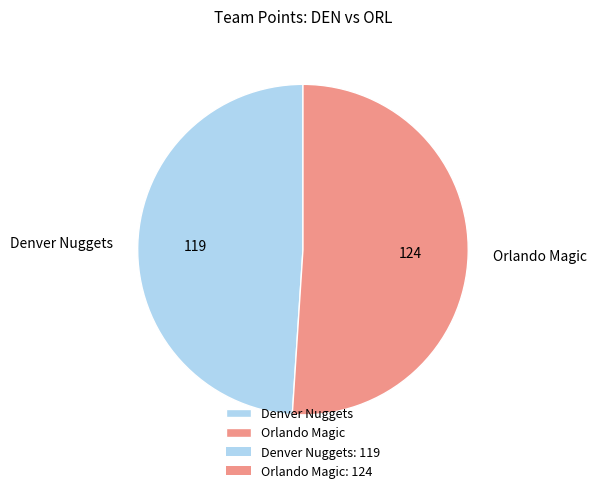

Approximately how many times larger is the value at Orlando Magic compared to Denver Nuggets?

1.0